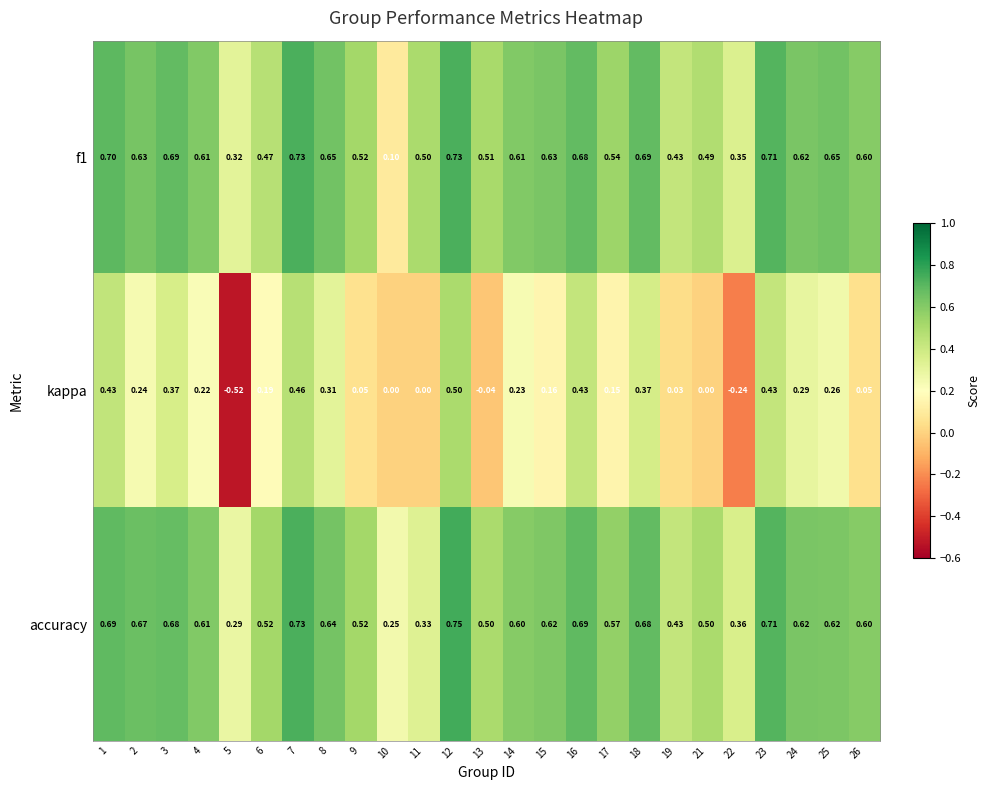

Is the value of accuracy at 2 greater than the value of f1 at 2?

Yes